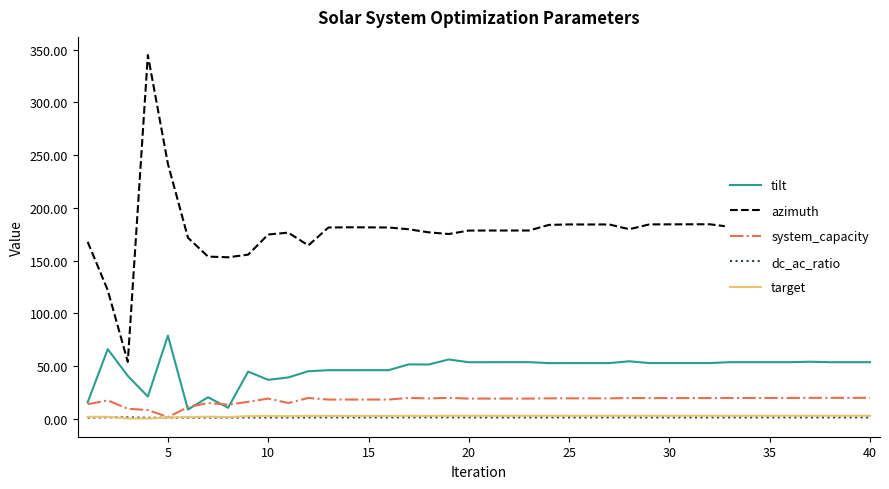

Which series has the largest total across all categories?

azimuth